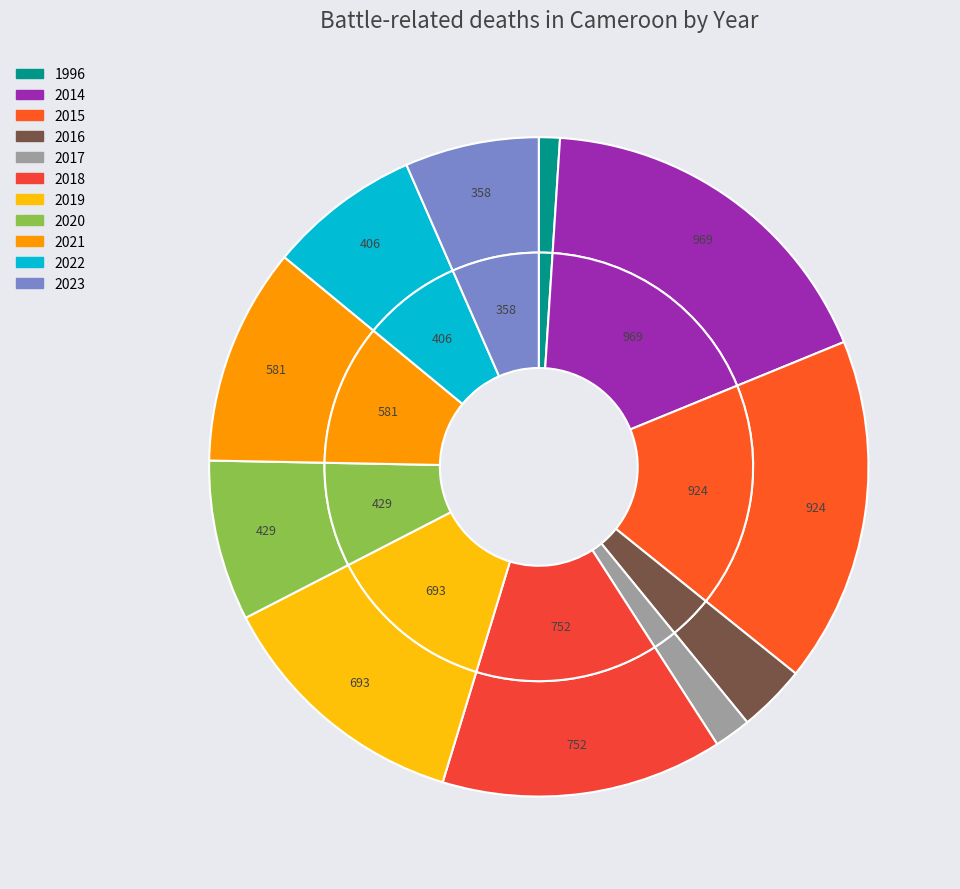

Count the number of slices in the pie.

11